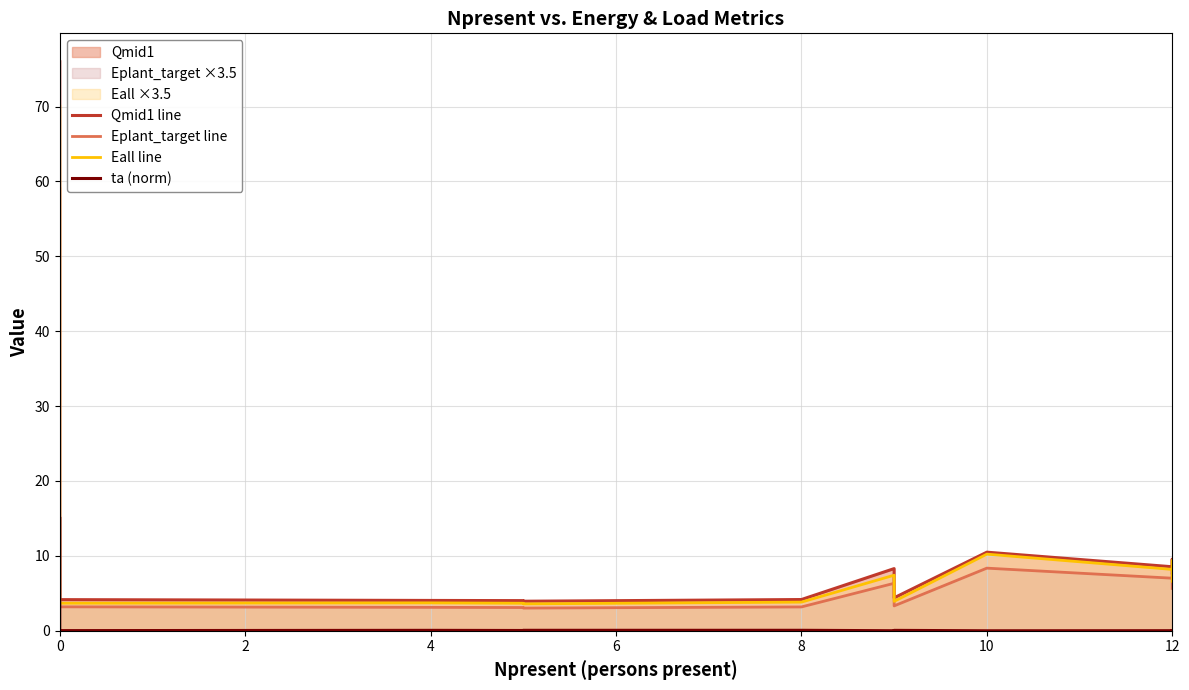

What is the lowest value of the Eplant_target line series?

3.0